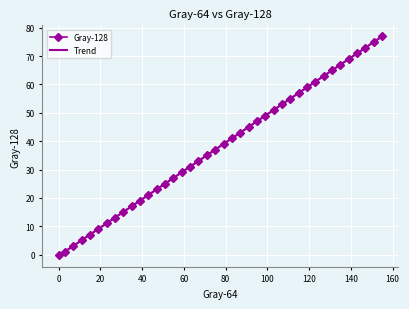

How many values in Trend are above zero?

39